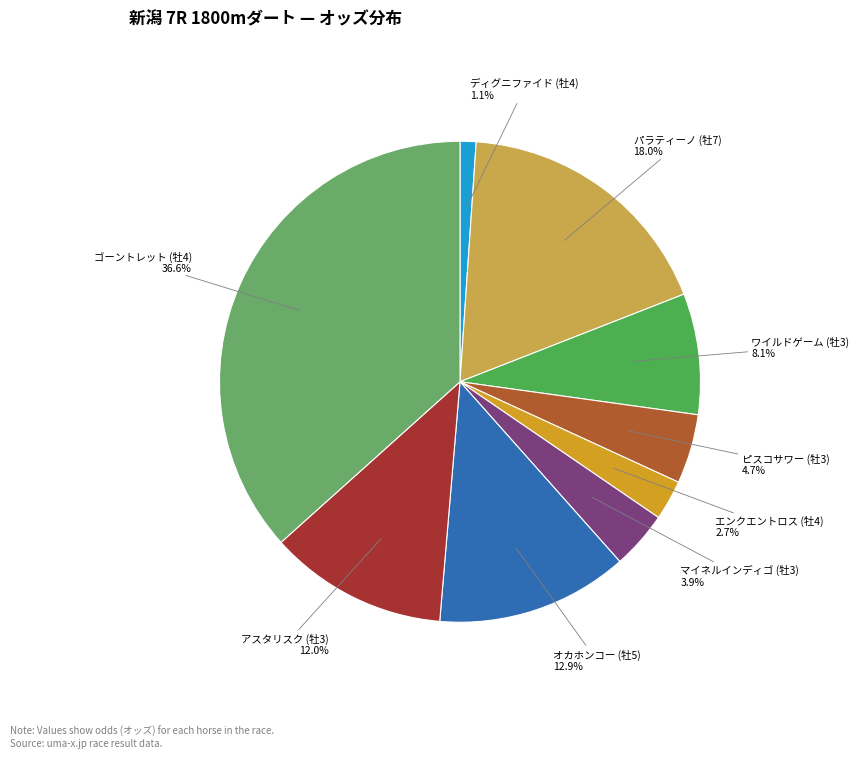

Count the number of slices in the pie.

9